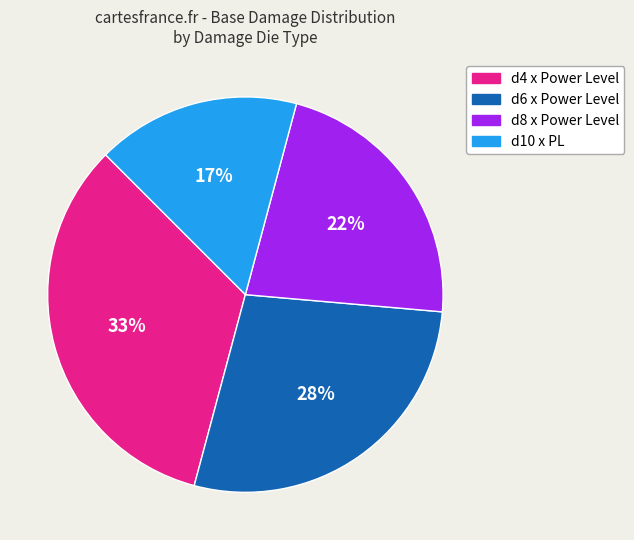

Do d10 x PL and d6 x Power Level together represent more than half of the pie?

No